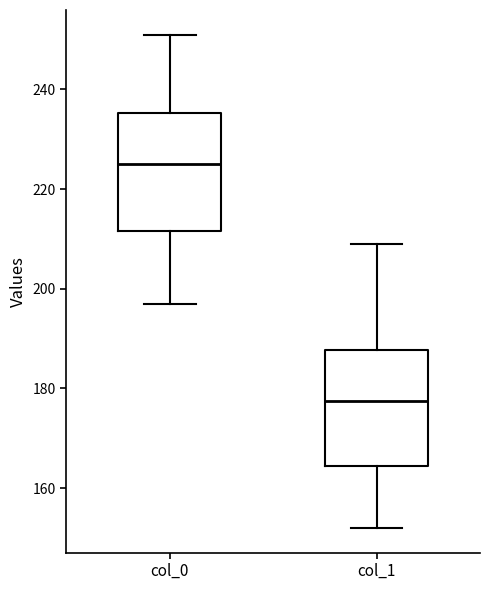

Which box has the lowest median line?

col_1